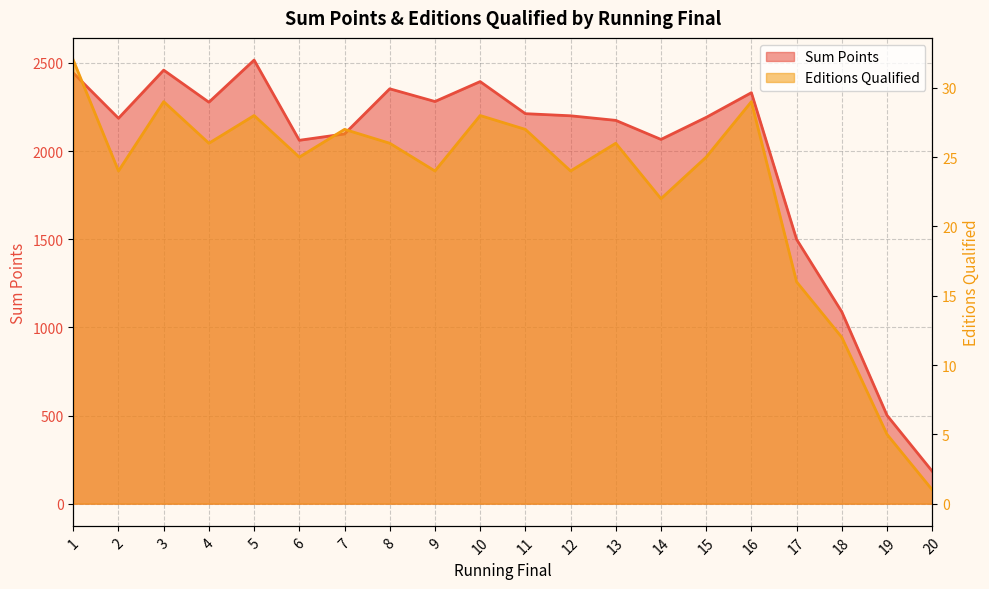

What is the value of the Sum Points point at the 14th from the left?

2066